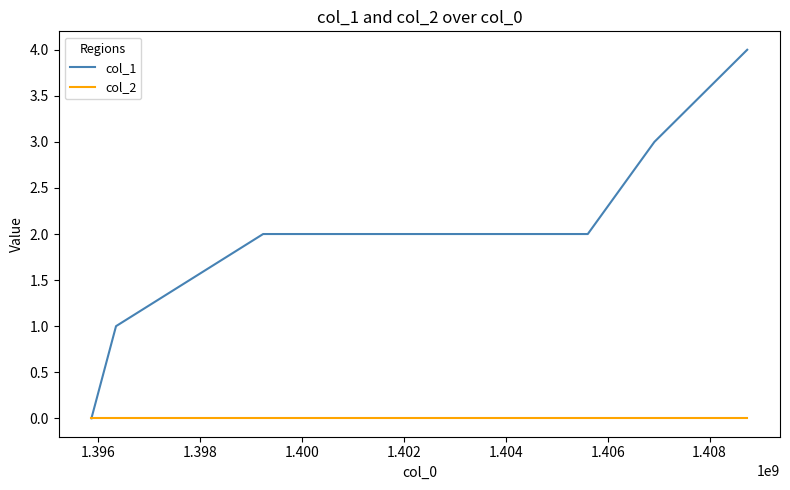

What is the maximum value shown in the chart?

4